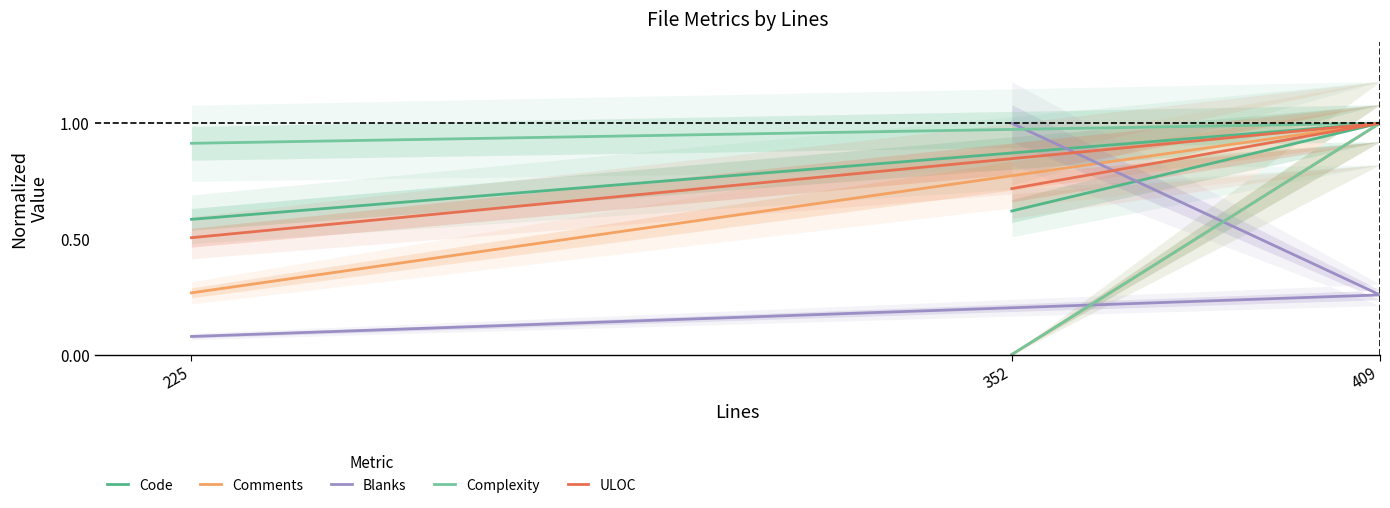

What are all the series names shown in the legend?

Code, Comments, Blanks, Complexity, ULOC